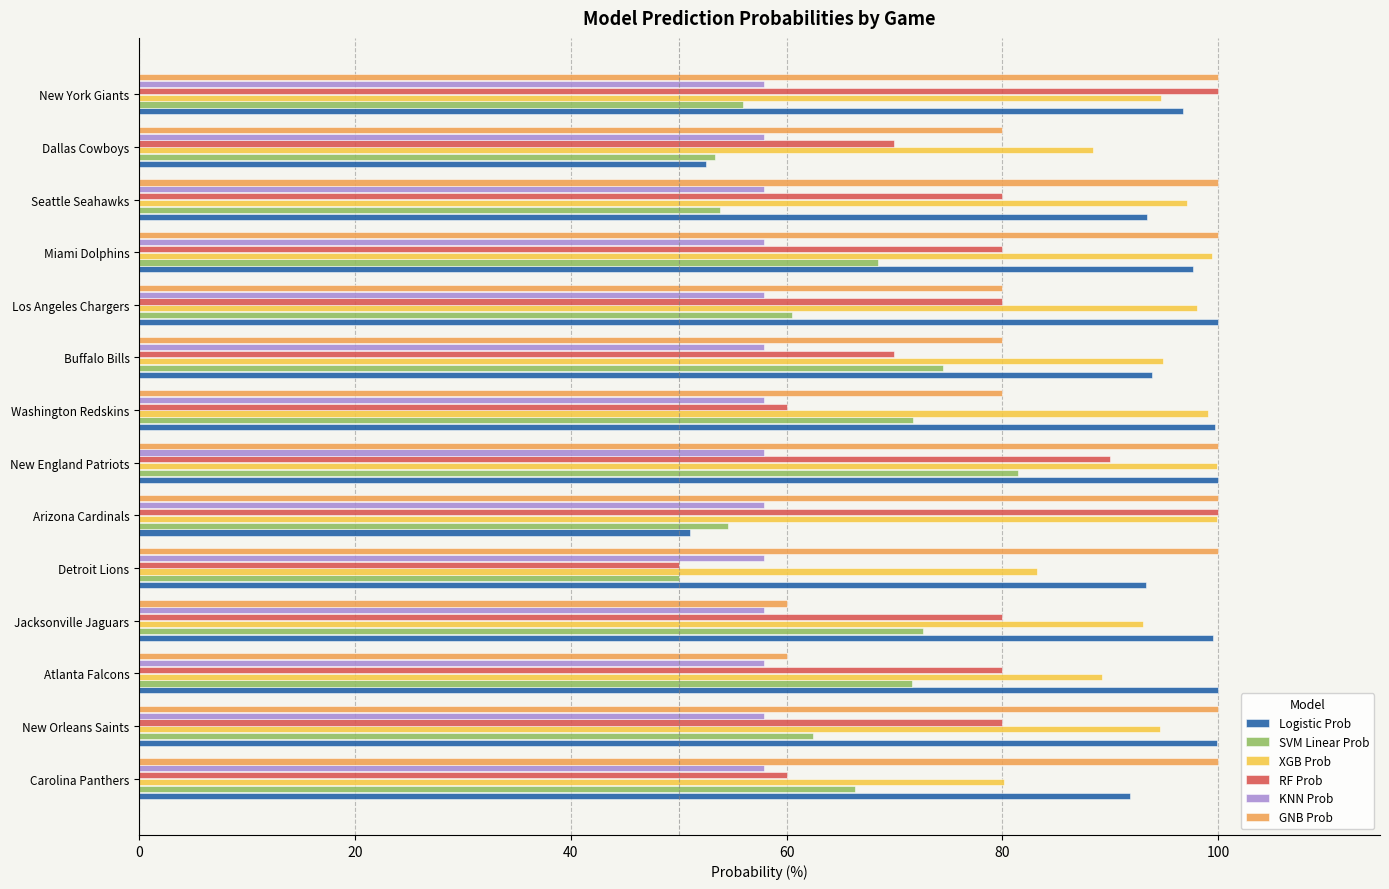

What is the total value across all series at Washington Redskins?

468.4